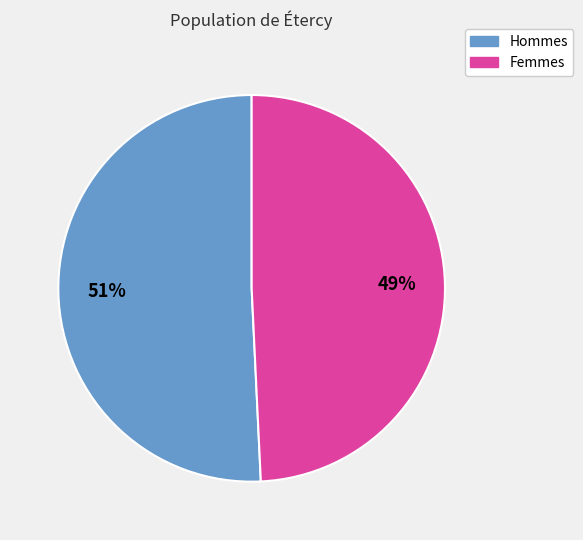

Is there a majority slice in this chart?

Yes